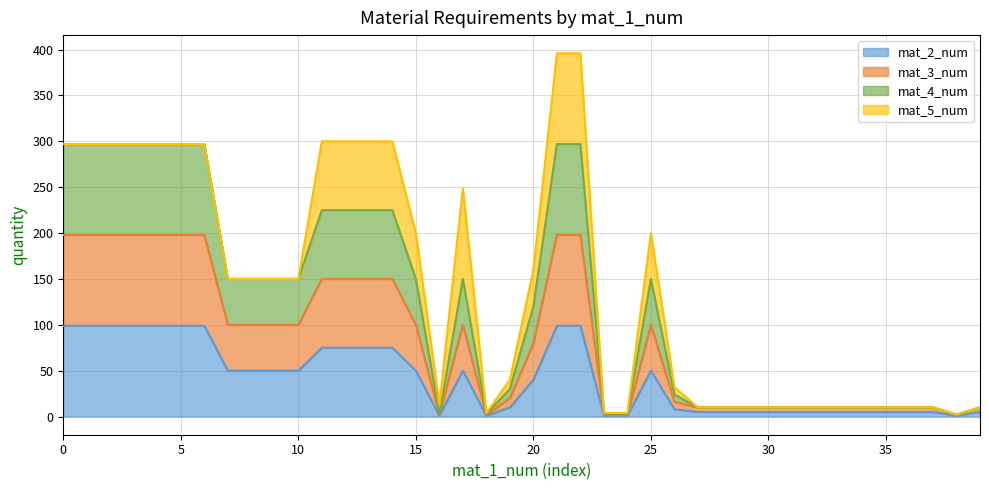

What is the average value of the mat_2_num series?

42